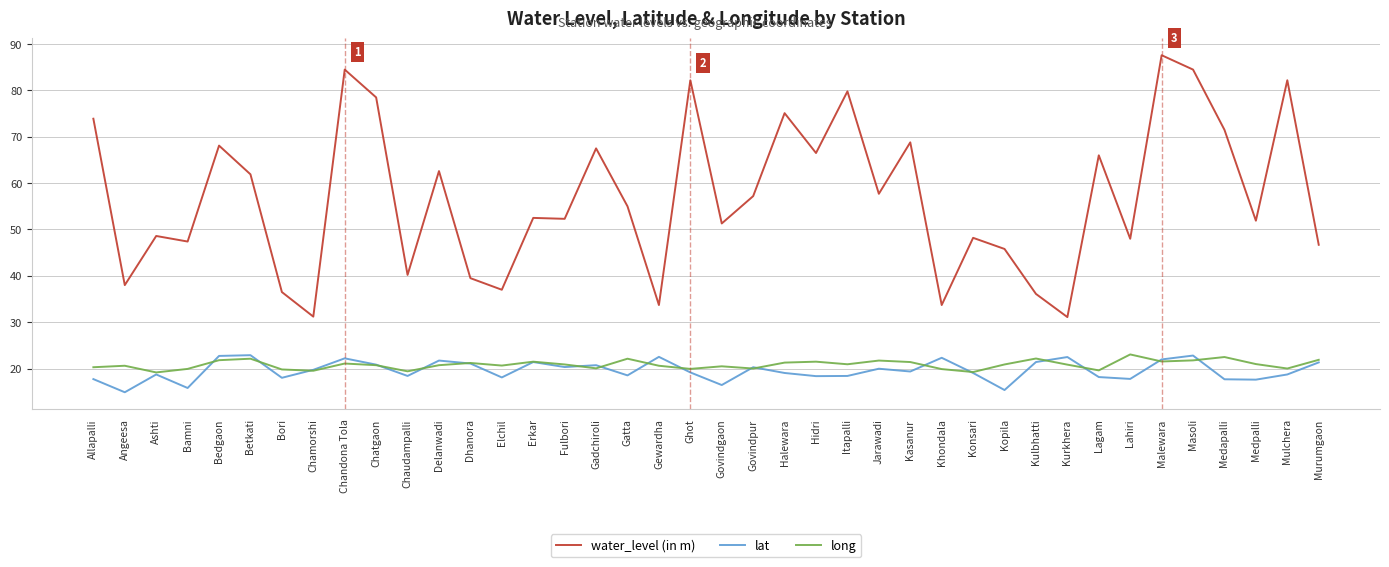

True or false: lat and water_level (in m) intersect in this chart.

False